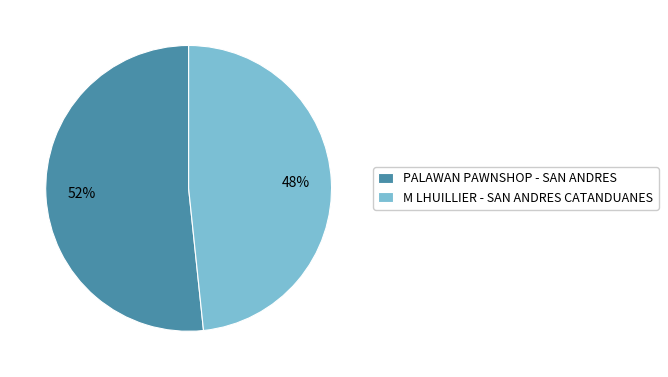

What percentage is the M LHUILLIER - SAN ANDRES CATANDUANES slice, to the nearest percent?

48%